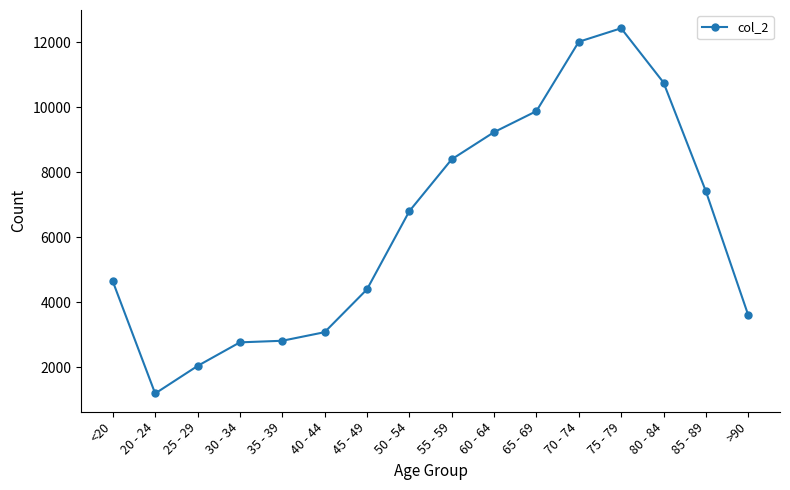

What is the sum of all values?

101482